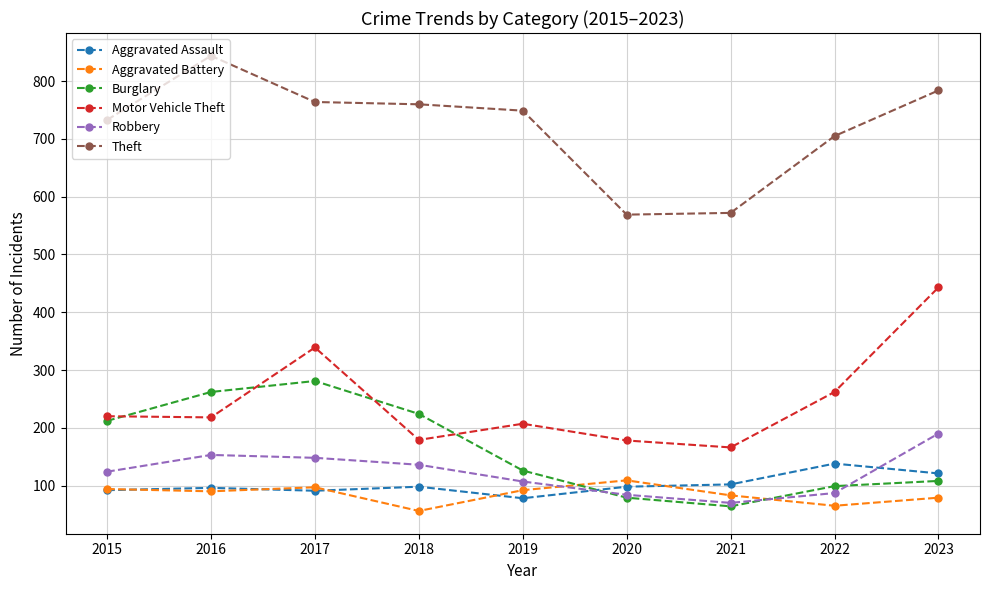

In Robbery, how many points are lower than both neighbors (excluding endpoints)?

1